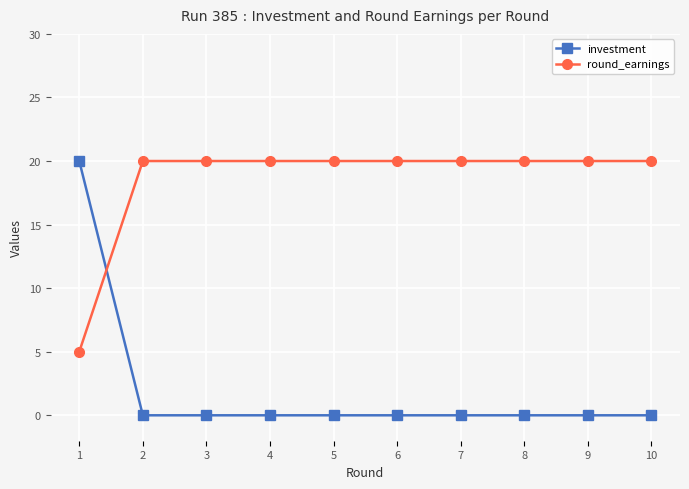

The investment series shows 0 at 2. True or false?

True